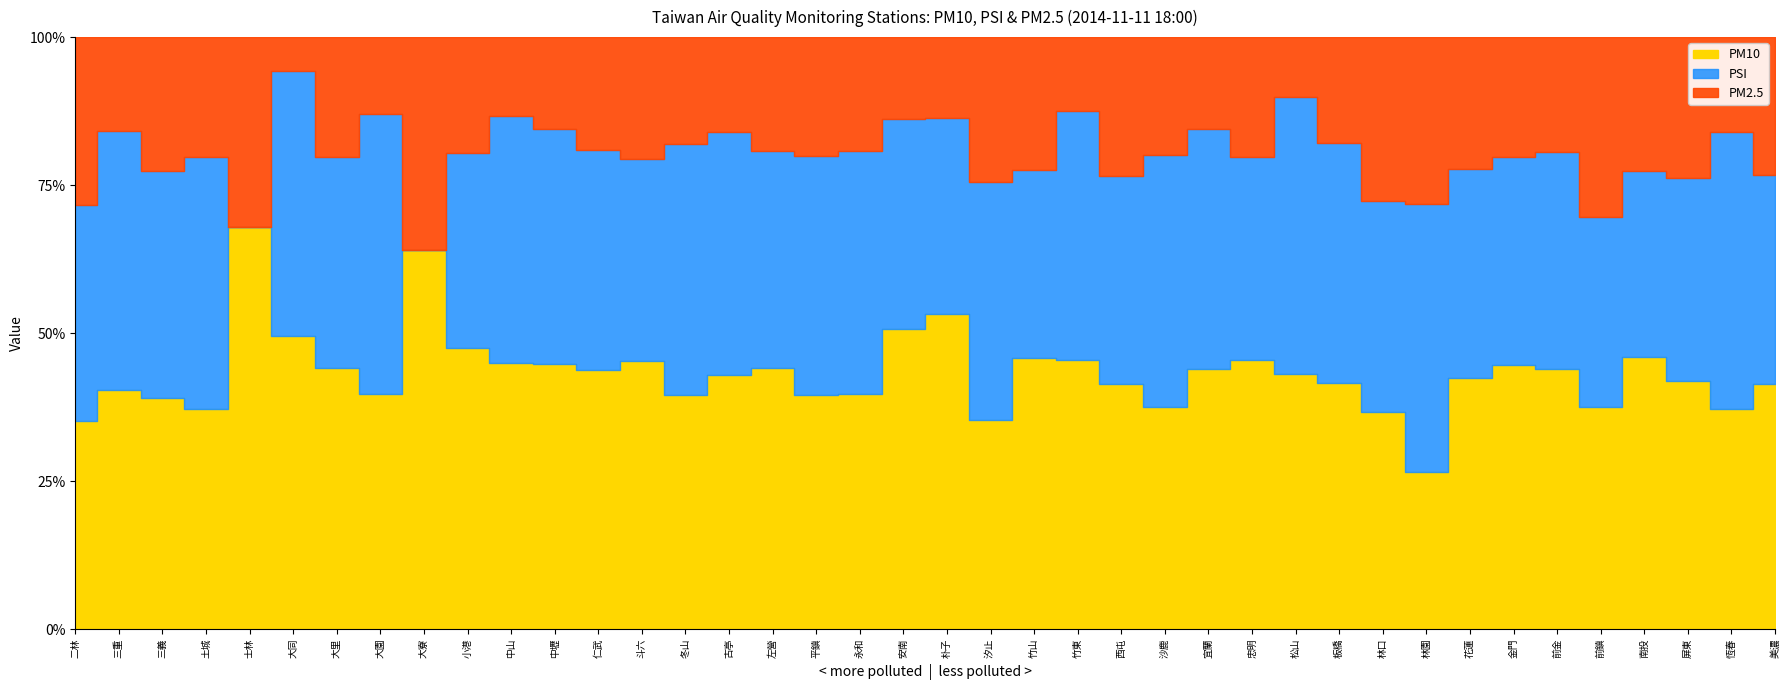

What is the label of the 40th point from the right?

二林